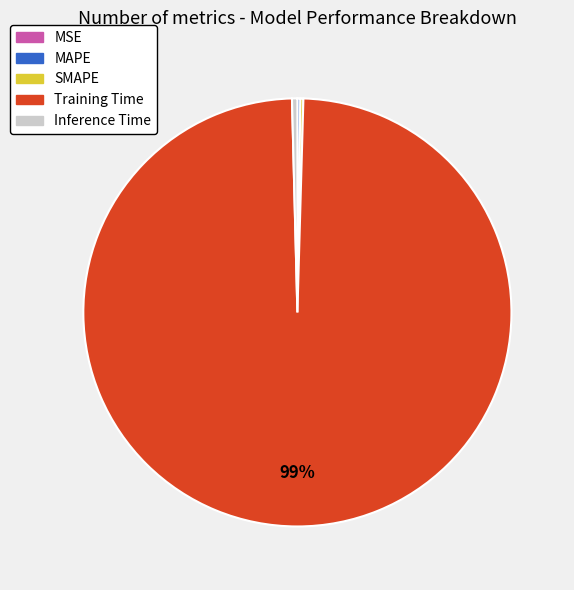

The Training Time slice represents 89% of the pie. True or false?

False